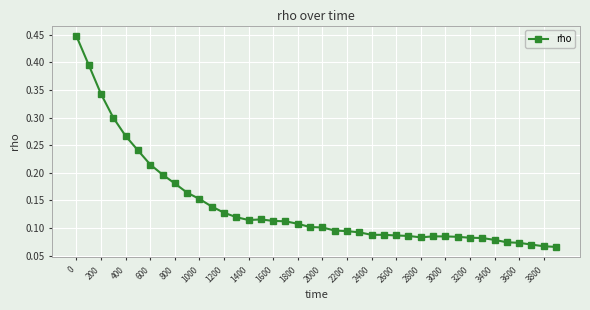

What is the sum of all values?

5.6